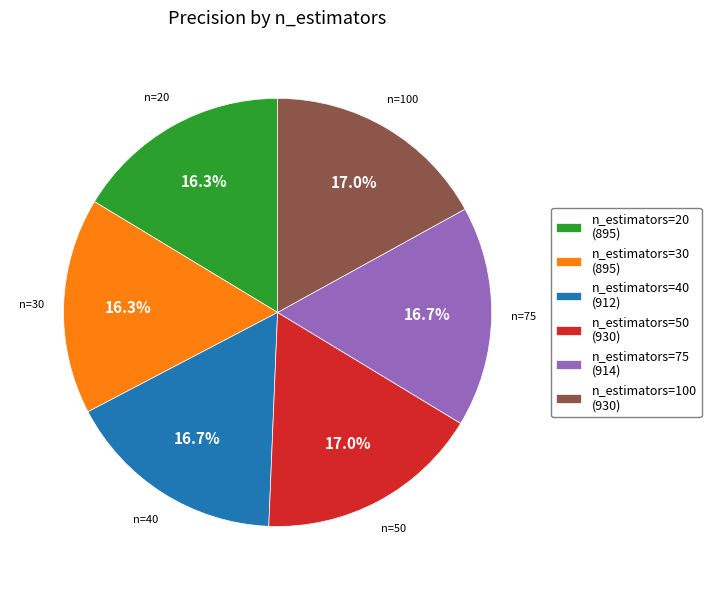

How many segments does this pie chart have?

6